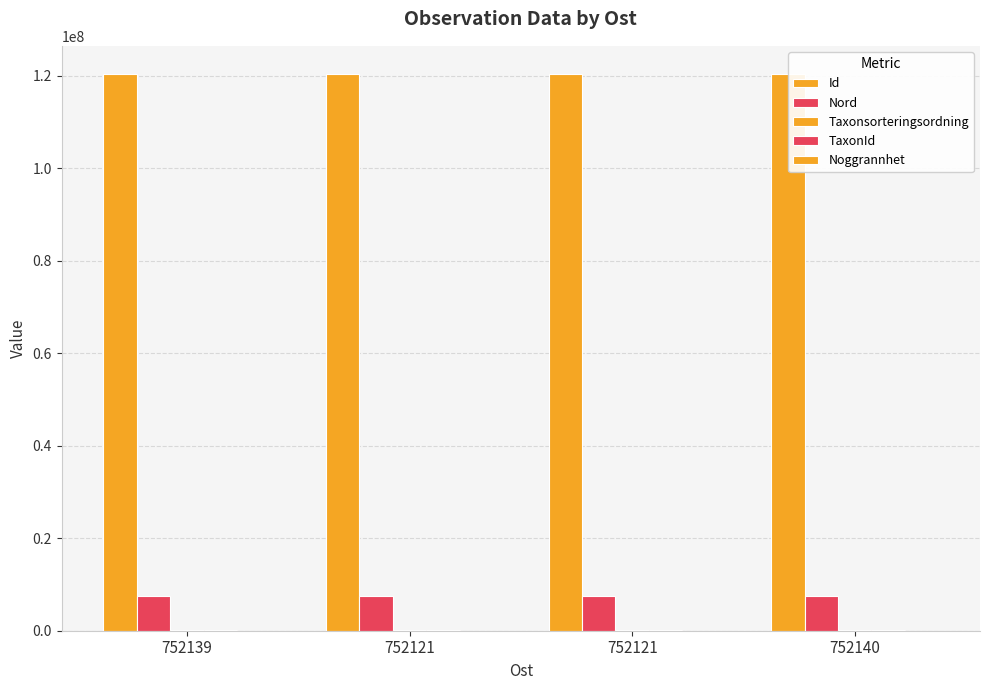

At which category is the sum across all series the highest?

752121